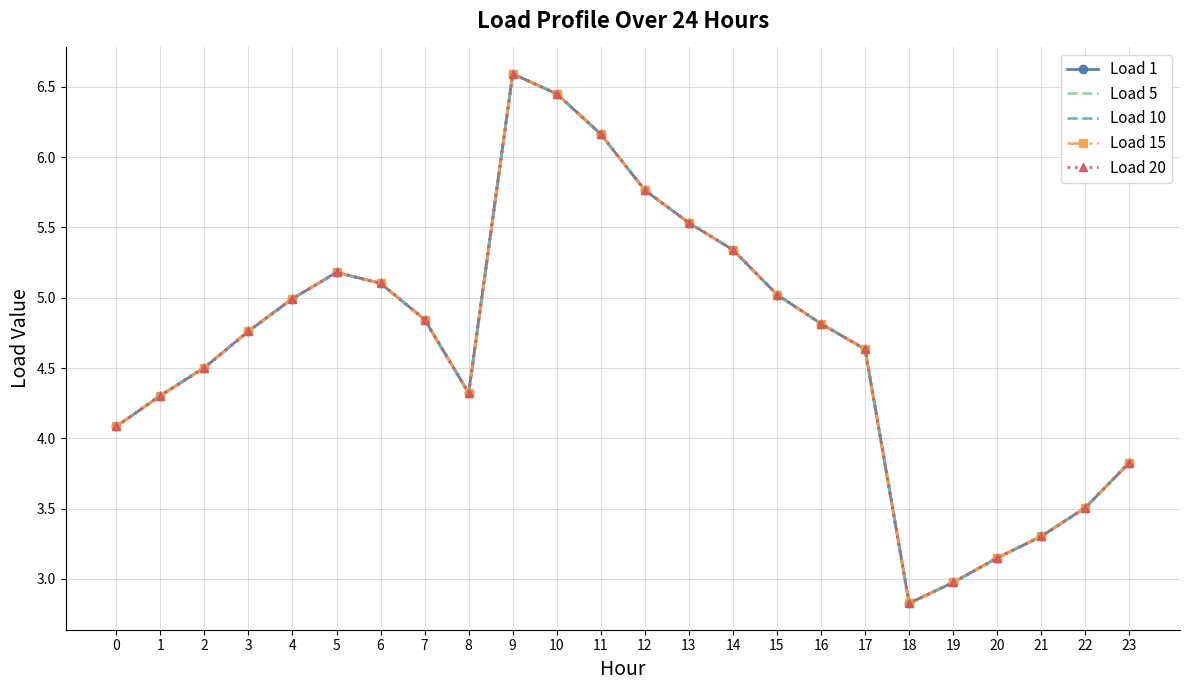

What is the sum of the Load 10 values at 6 and 12?

10.9